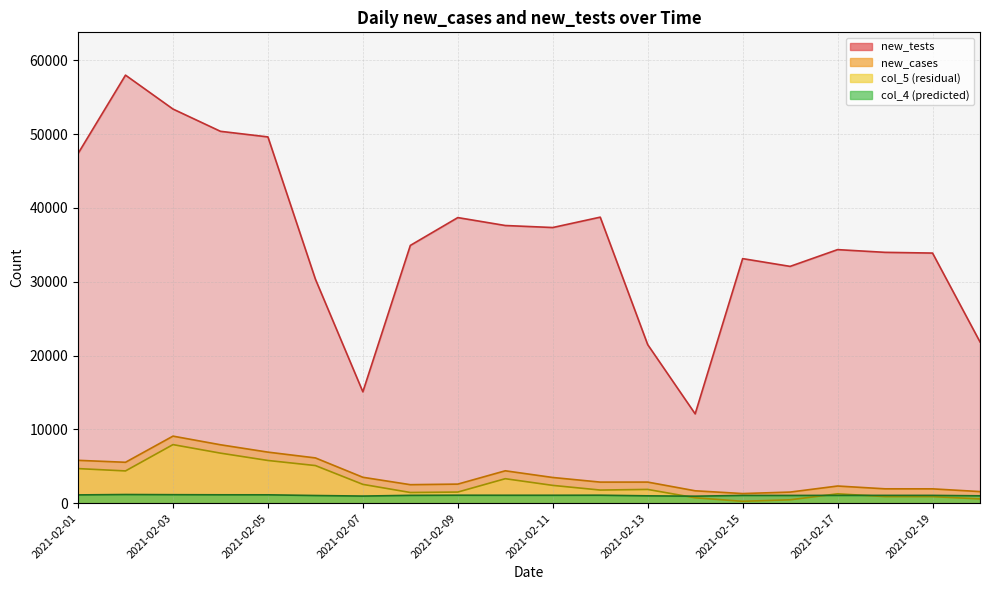

What is the difference between the second highest and minimum values in the new_cases series?

6611.0